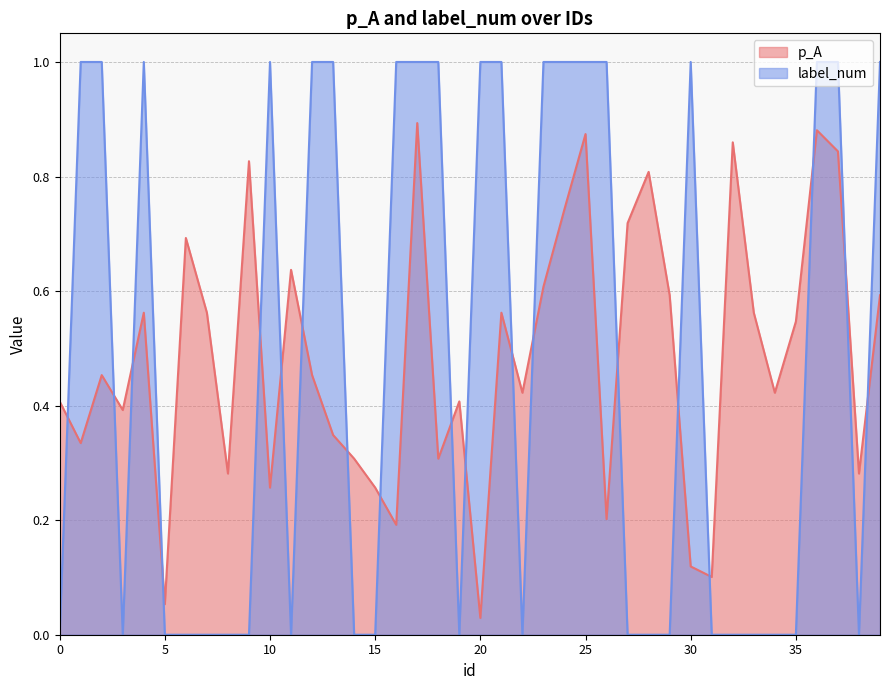

How many lines are shown in the chart?

2